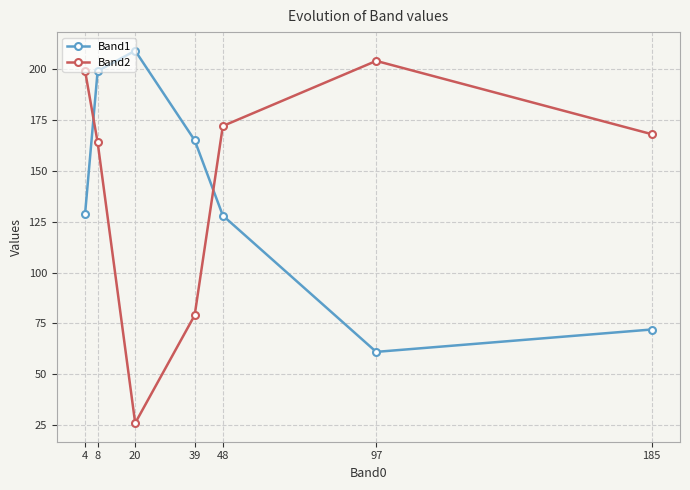

Is it true that Band1 equals 128 at 48?

True